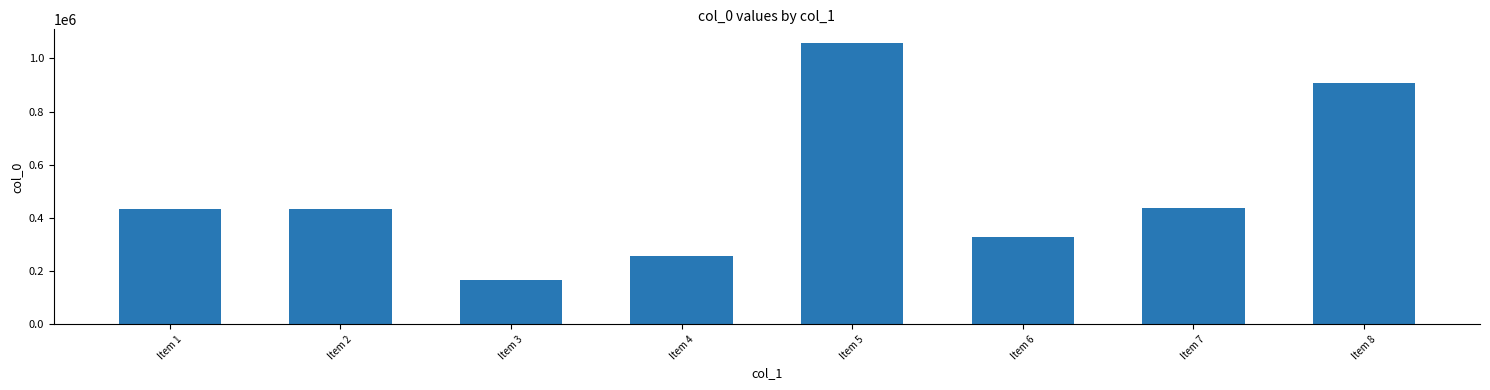

Is it true that the value at Item 1 is 435151?

True